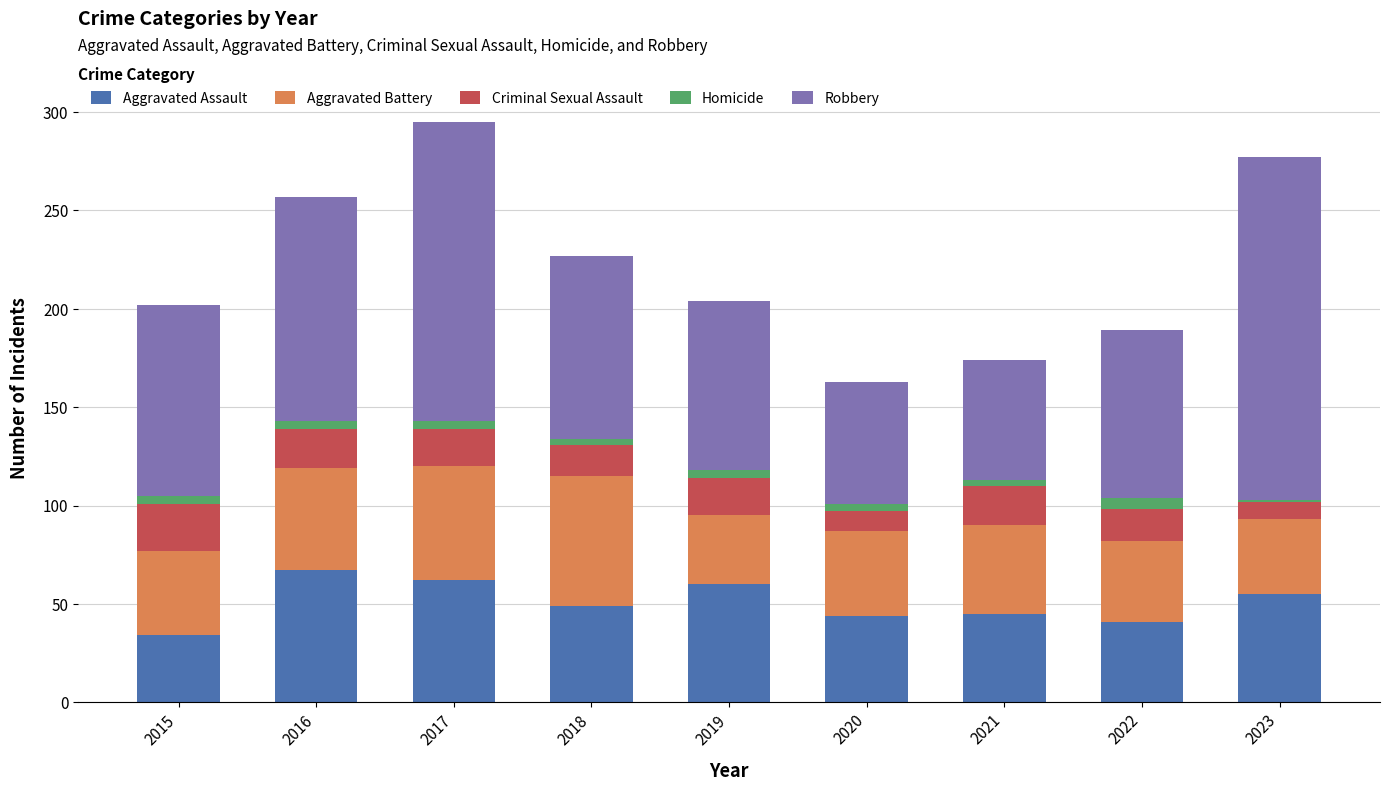

What is the difference between the maximum and minimum values in the Aggravated Assault series?

33